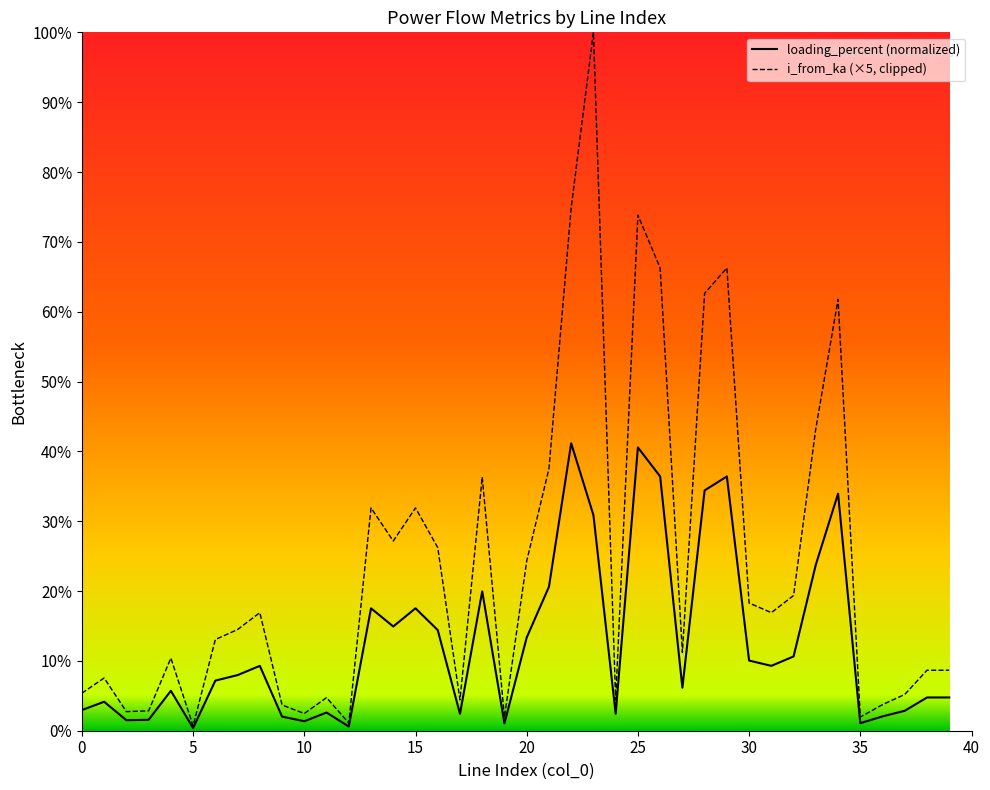

How many lines are shown in the chart?

2